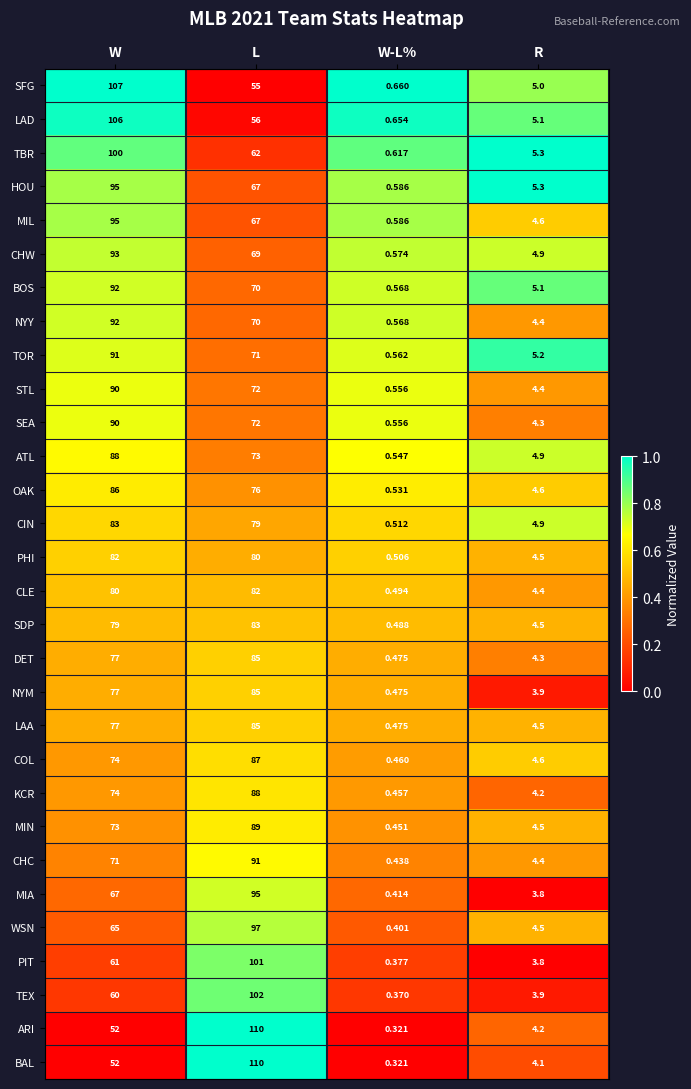

Where is BAL nearest to the value 55?

W